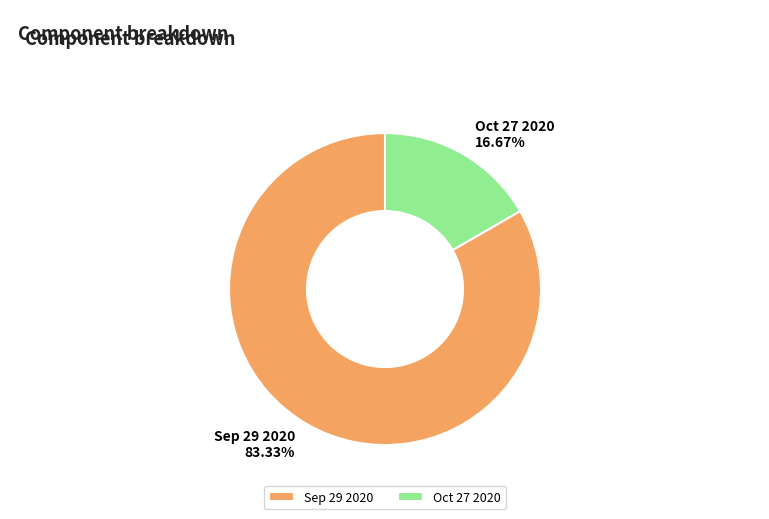

To the nearest percent, what portion does Oct 27 2020 represent?

17%